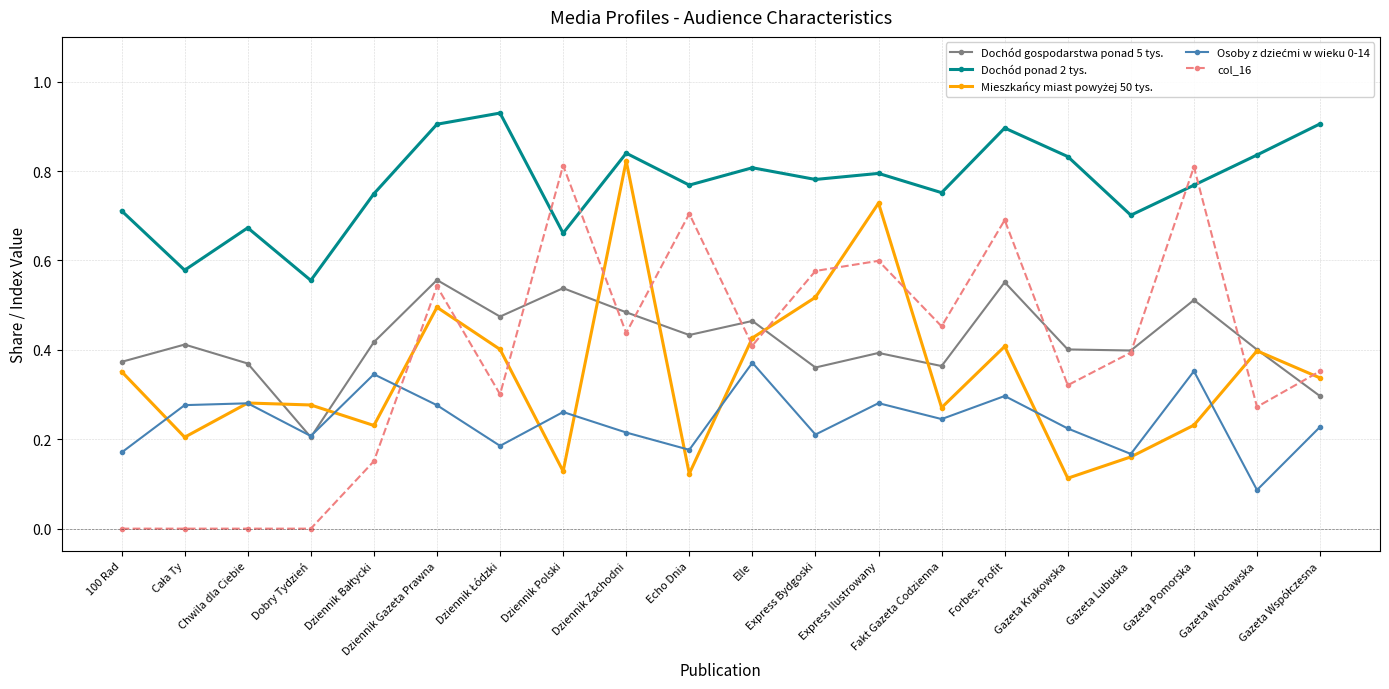

Which series has the widest spread of values?

col_16